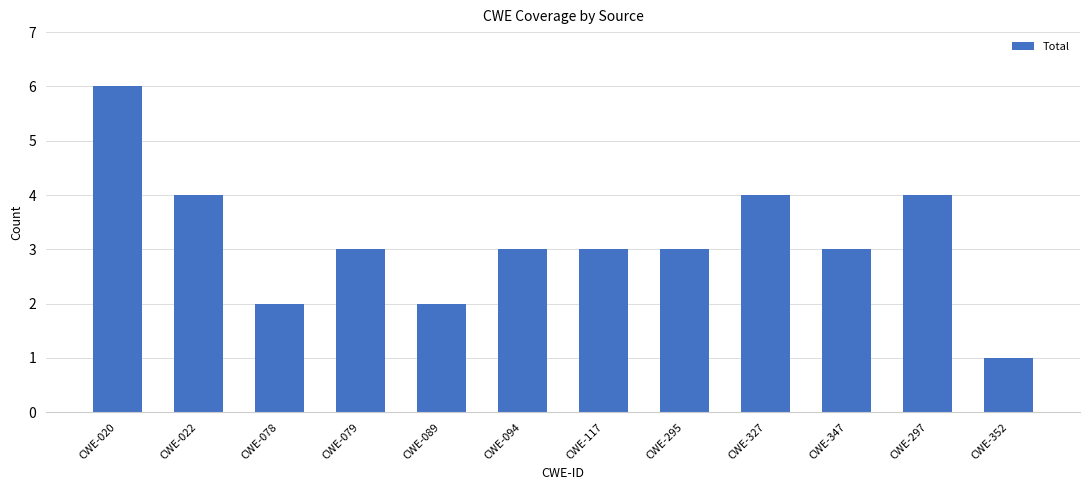

Which has a higher value, CWE-347 or CWE-089?

CWE-347